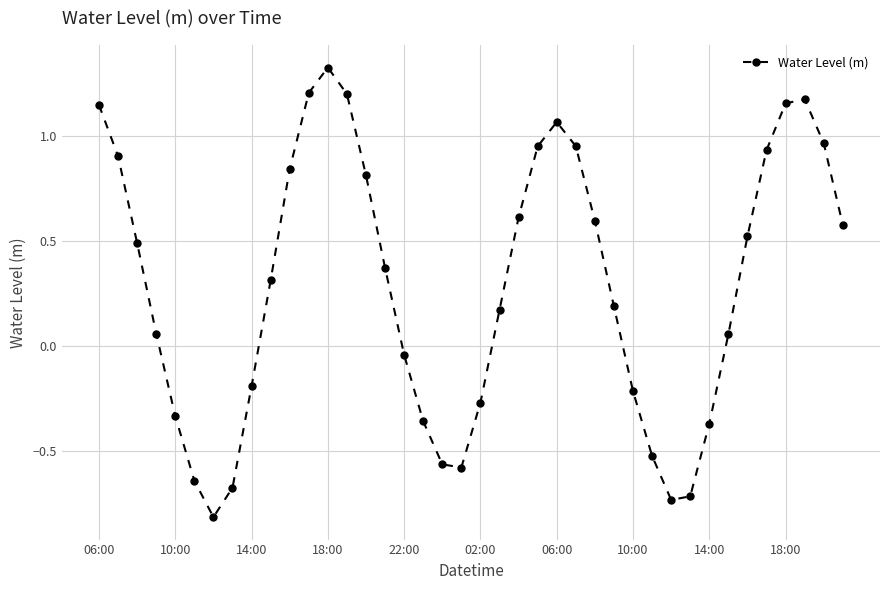

What is the smallest value displayed?

-0.8